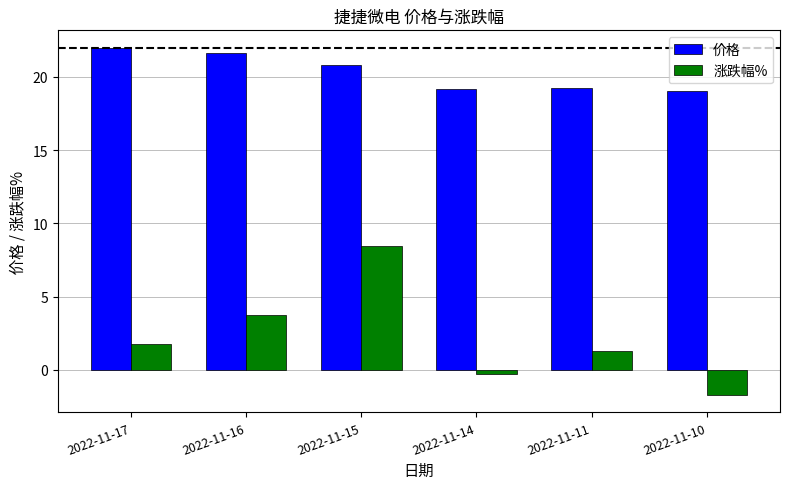

List the series in order of their peak value, lowest first.

涨跌幅%, 价格